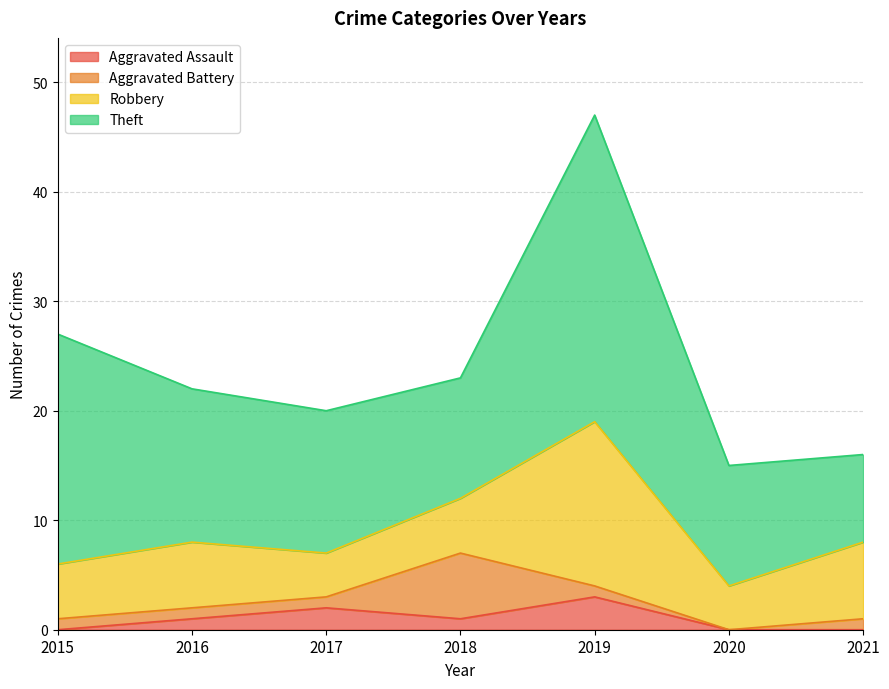

Reading left to right, transcribe all the data shown in this chart.

Aggravated Assault: 0	1	2	1	3	0	0
Aggravated Battery: 1	1	1	6	1	0	1
Robbery: 5	6	4	5	15	4	7
Theft: 21	14	13	11	28	11	8